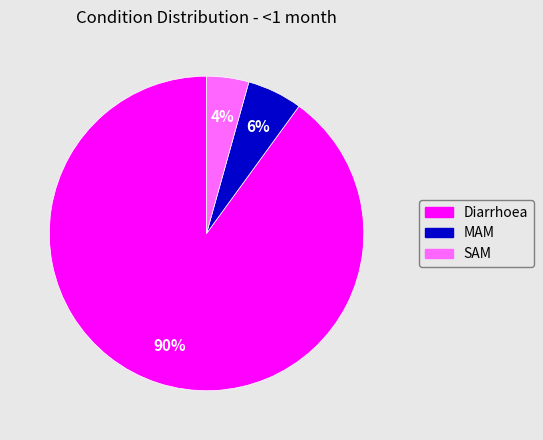

Is there a majority slice in this chart?

Yes